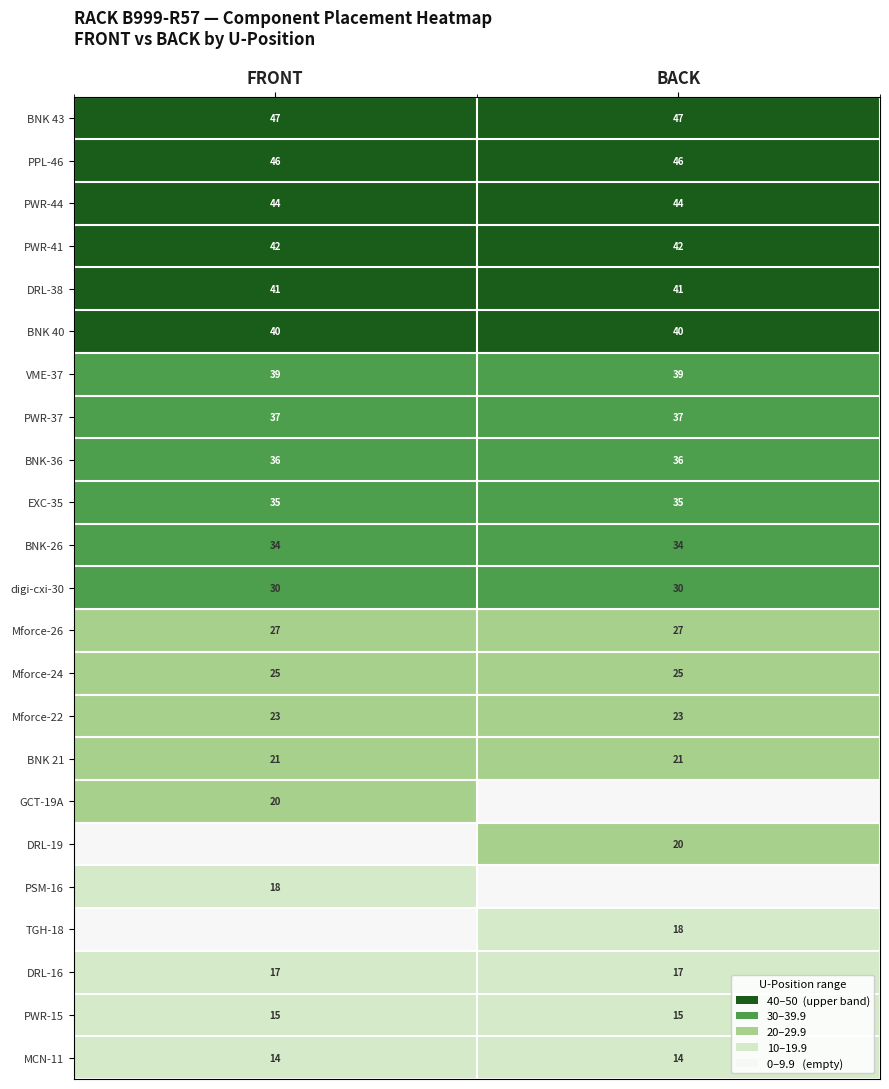

What is the lowest value of the PWR-44 series?

44